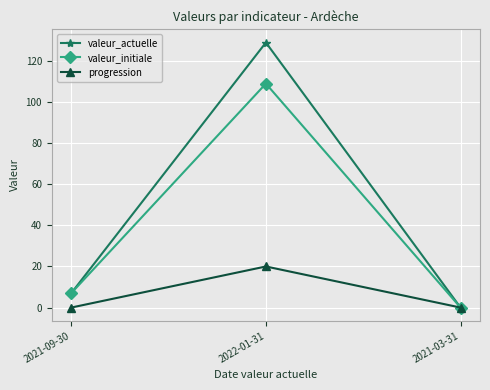

List the labels in order of valeur_actuelle value, smallest first.

2021-03-31, 2021-09-30, 2022-01-31